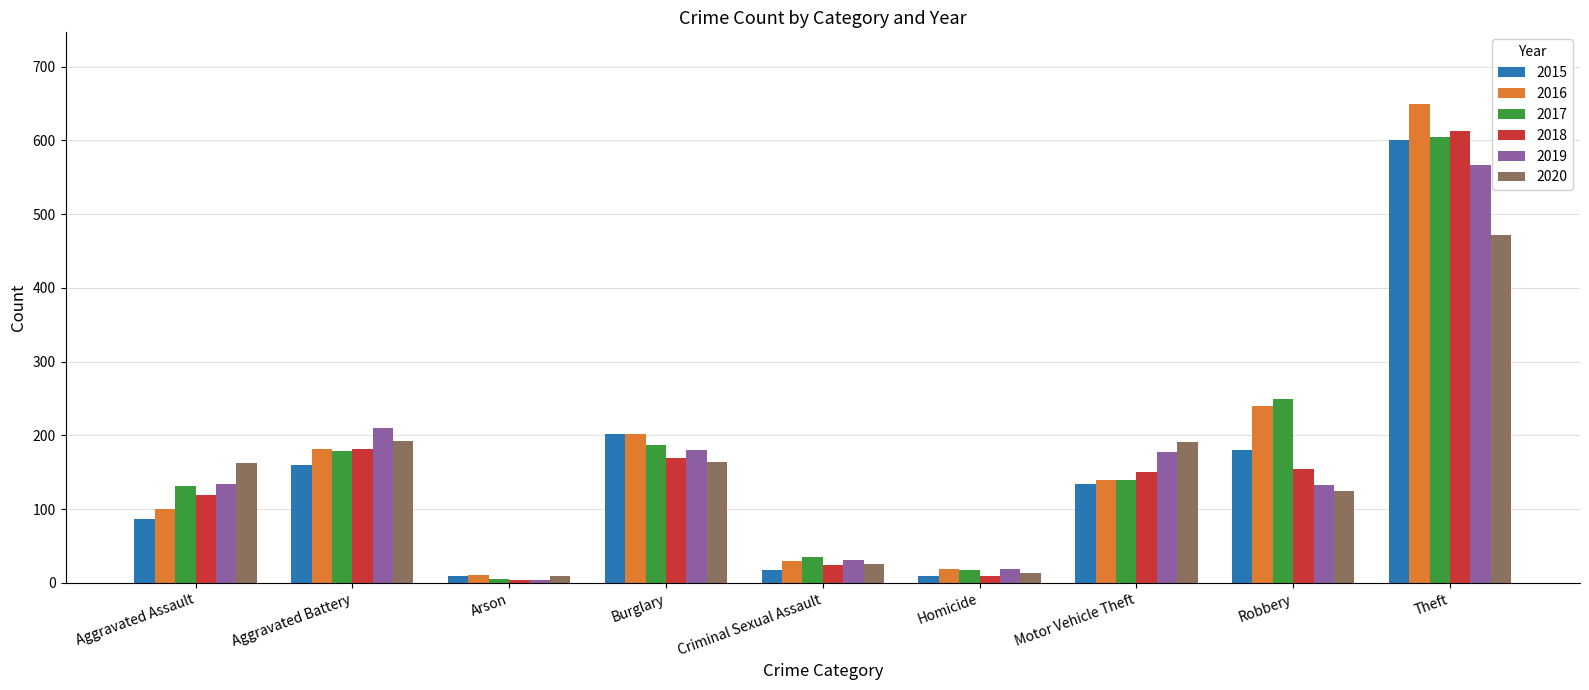

How many data points in 2017 are less than 139?

4